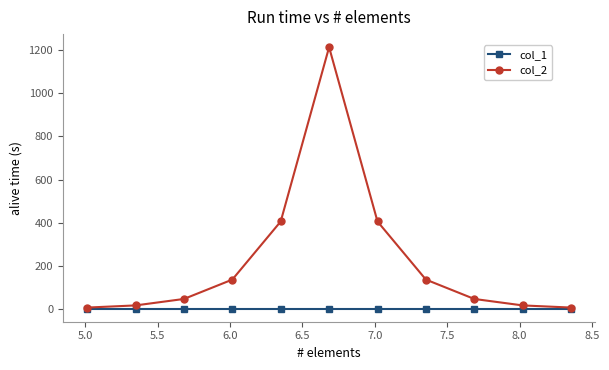

True or false: col_2 has more than 0 points higher than both neighbors.

True